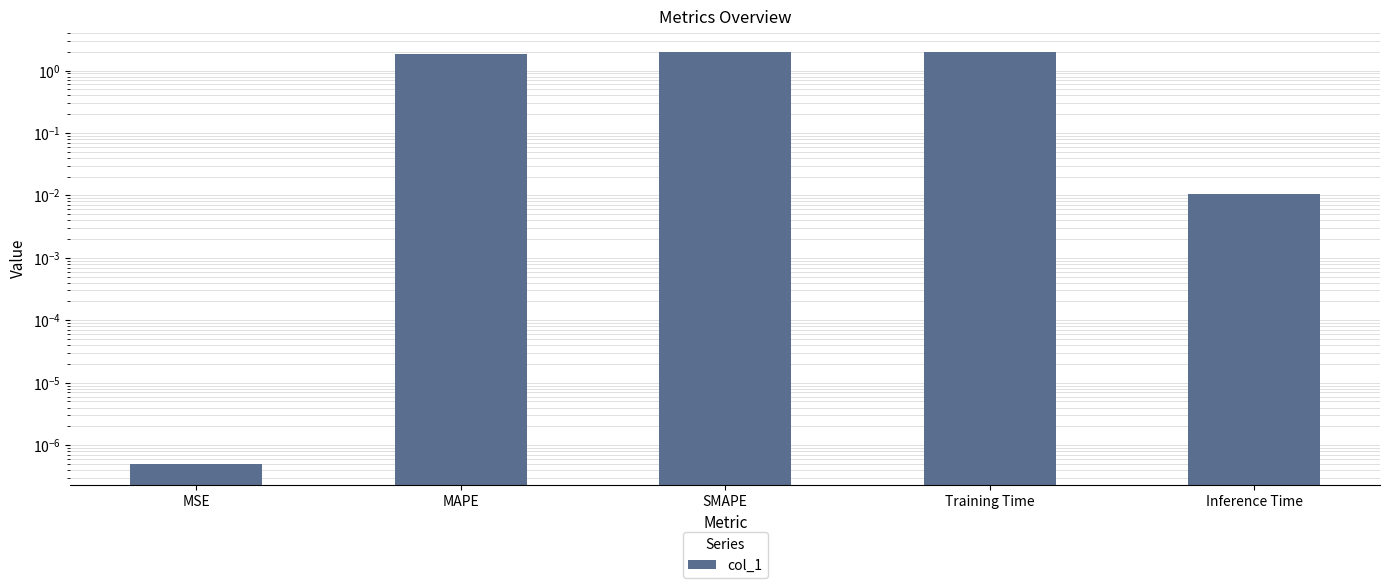

Between Inference Time and MAPE, which is larger?

MAPE